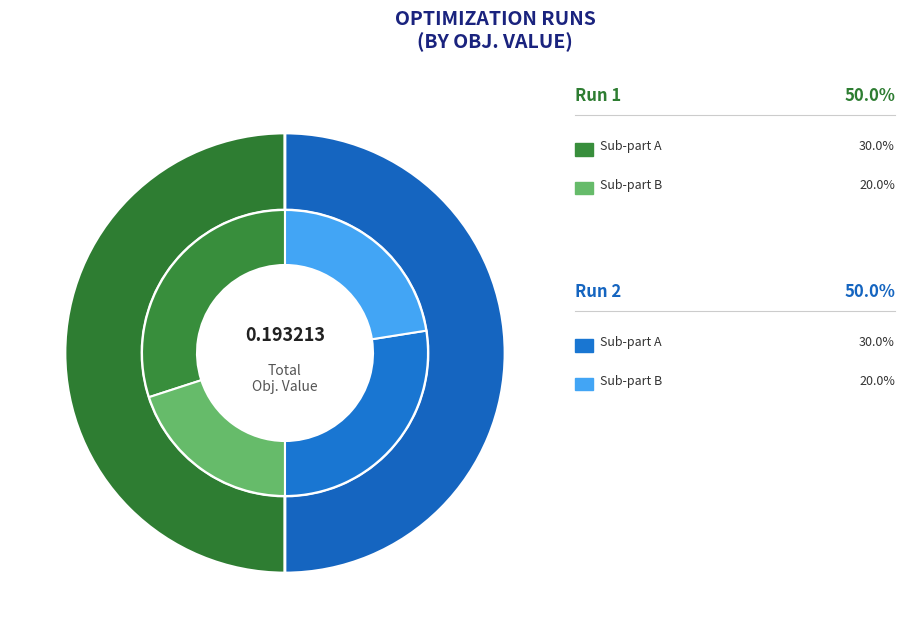

To the nearest percent, what portion does Run 2 represent?

50%